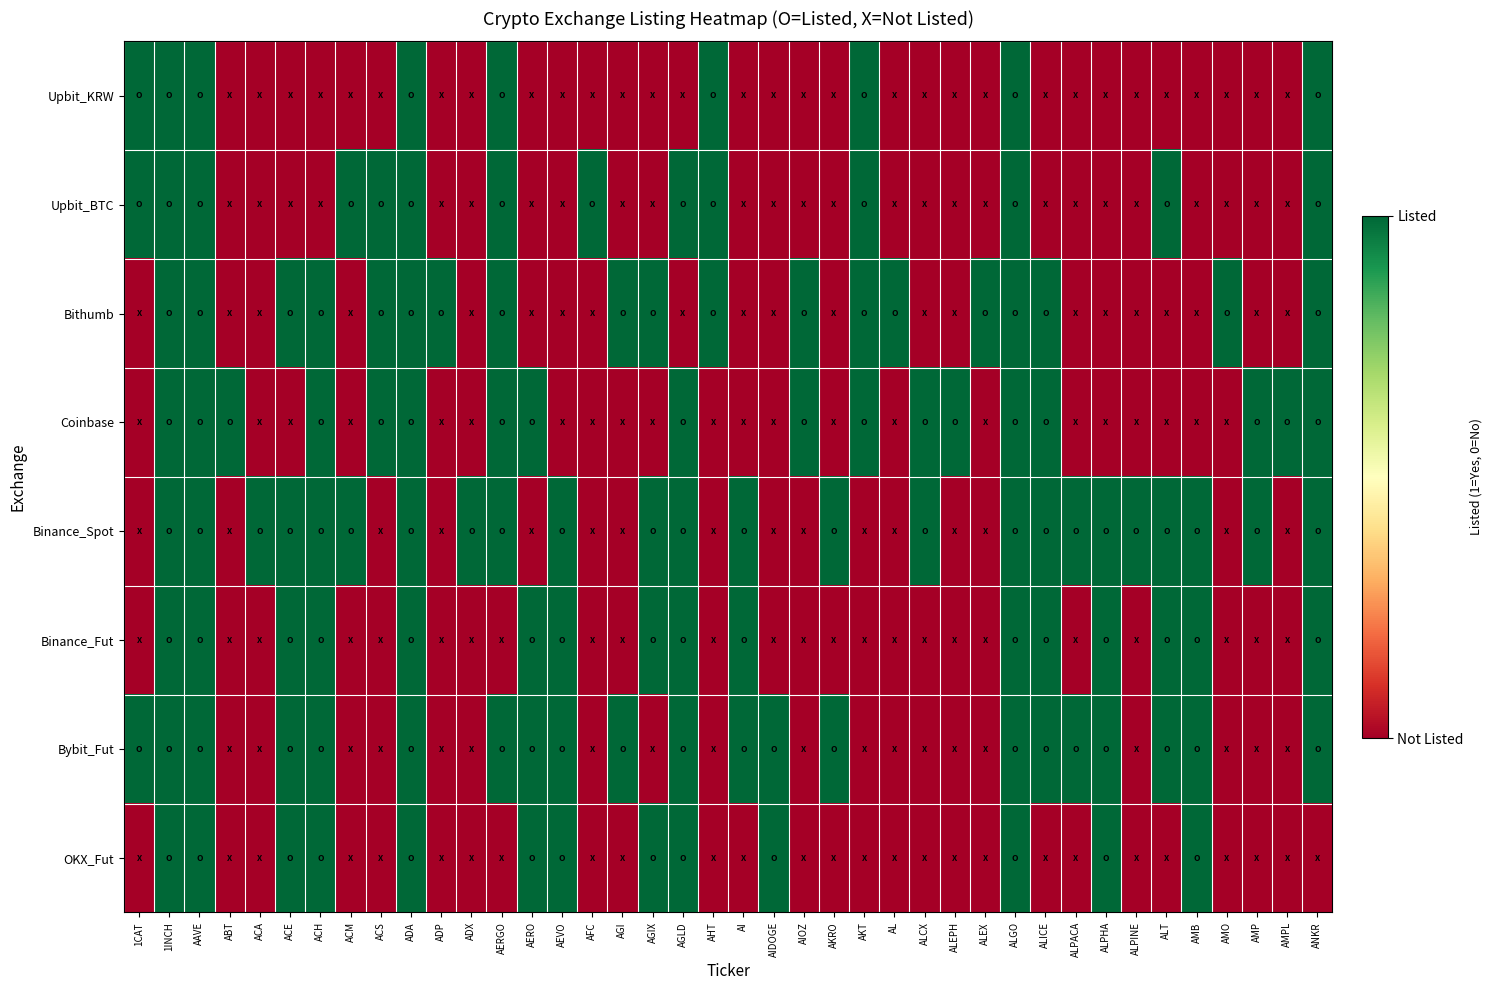

Which series has the widest spread of values?

Upbit_KRW